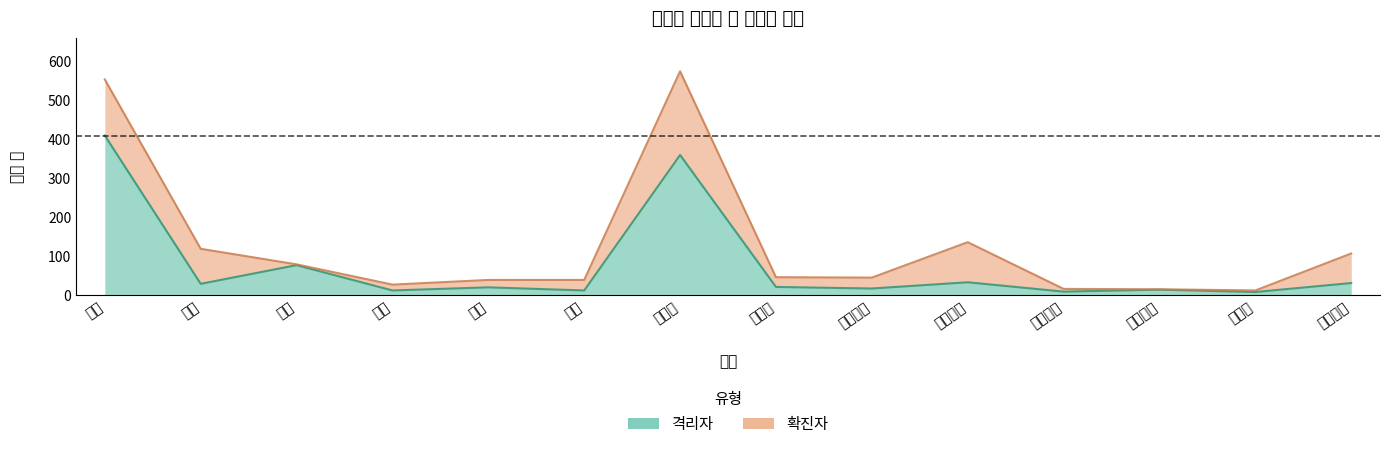

Rank the series by their maximum value, from highest to lowest.

확진자, 격리자